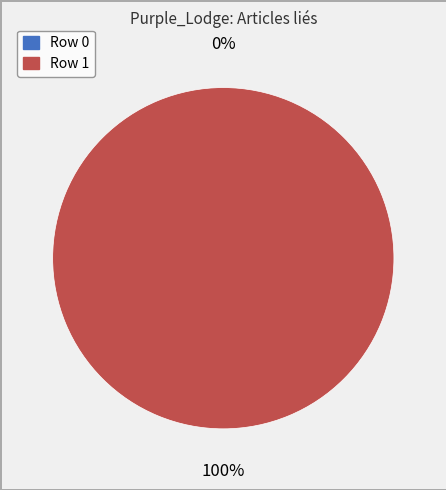

Does any single category account for the majority?

Yes